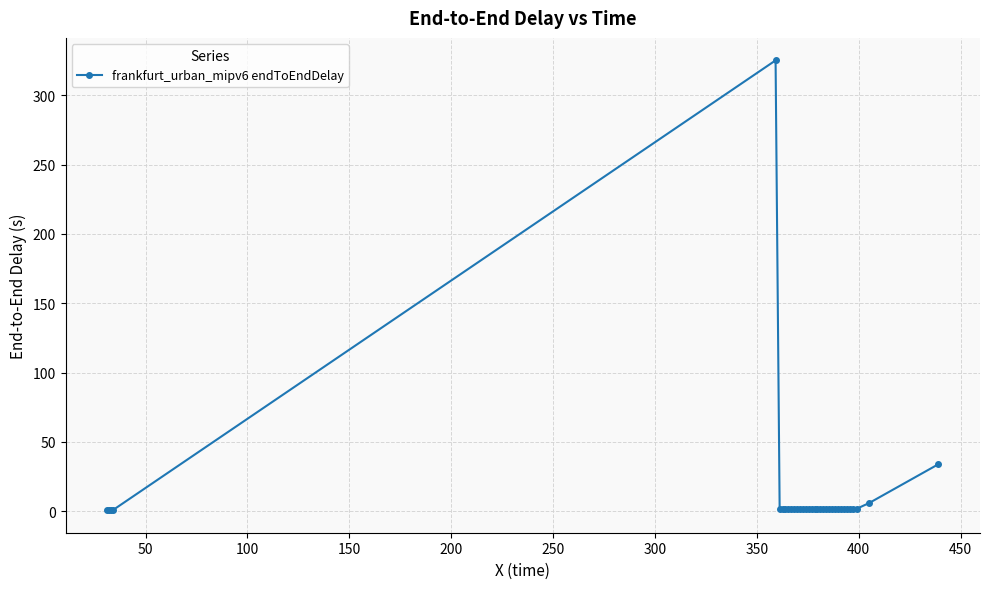

True or false: there are more than 0 points higher than both neighbors.

True